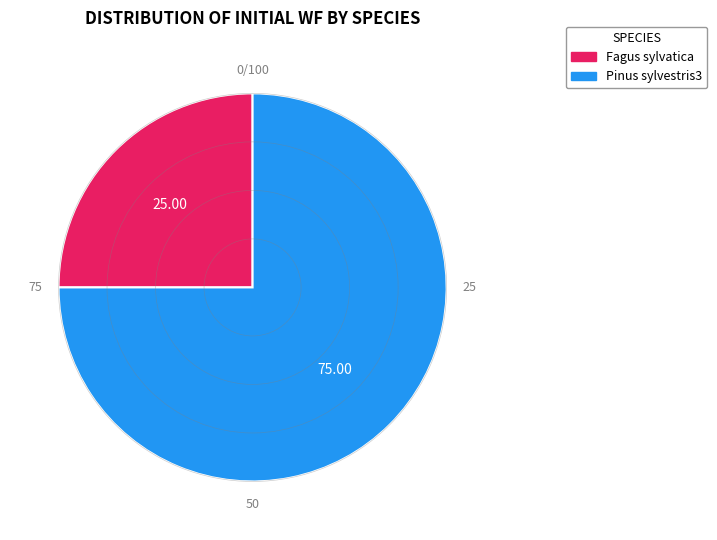

What is the largest slice in the pie chart?

Pinus sylvestris3